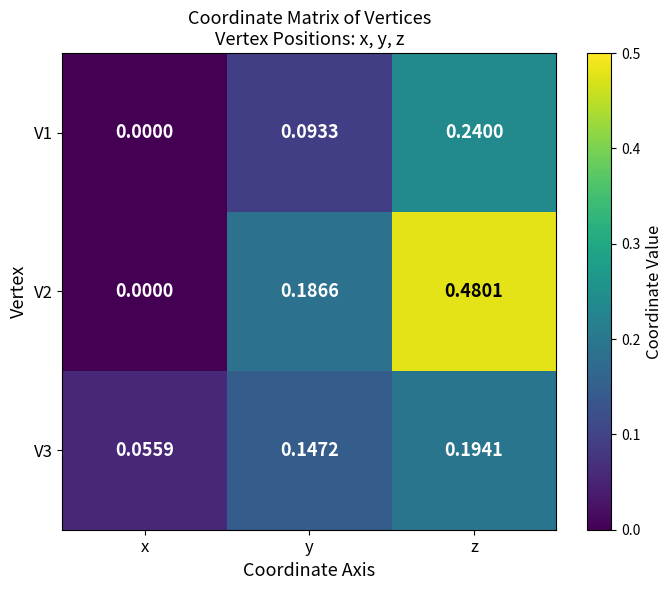

Is the value of V1 at z greater than the value of V2 at z?

No